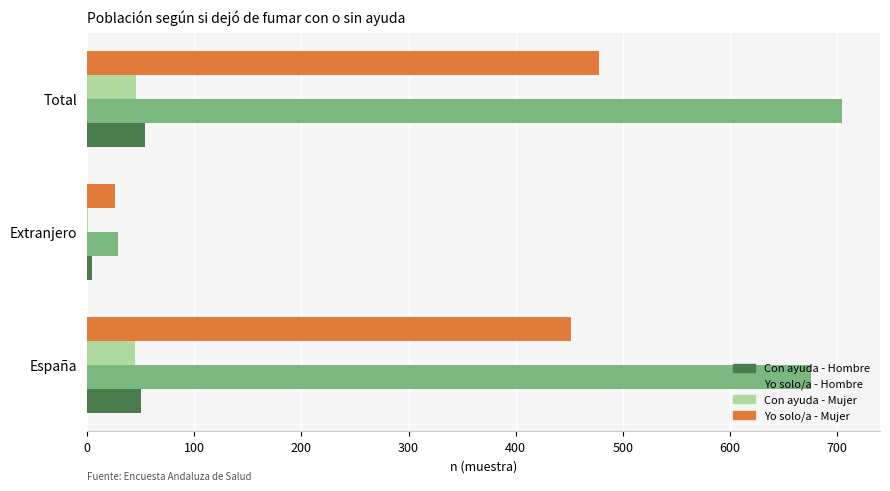

What is the approximate value of Yo solo/a - Hombre at Total?

705